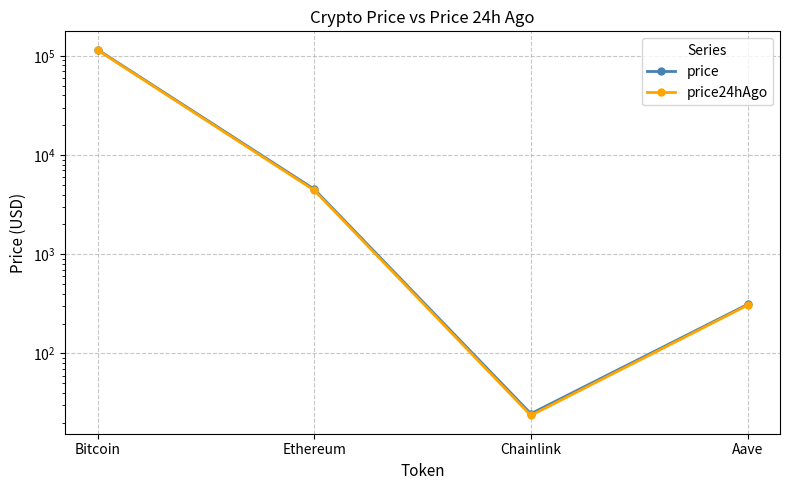

List the series in order of their peak value, lowest first.

price24hAgo, price